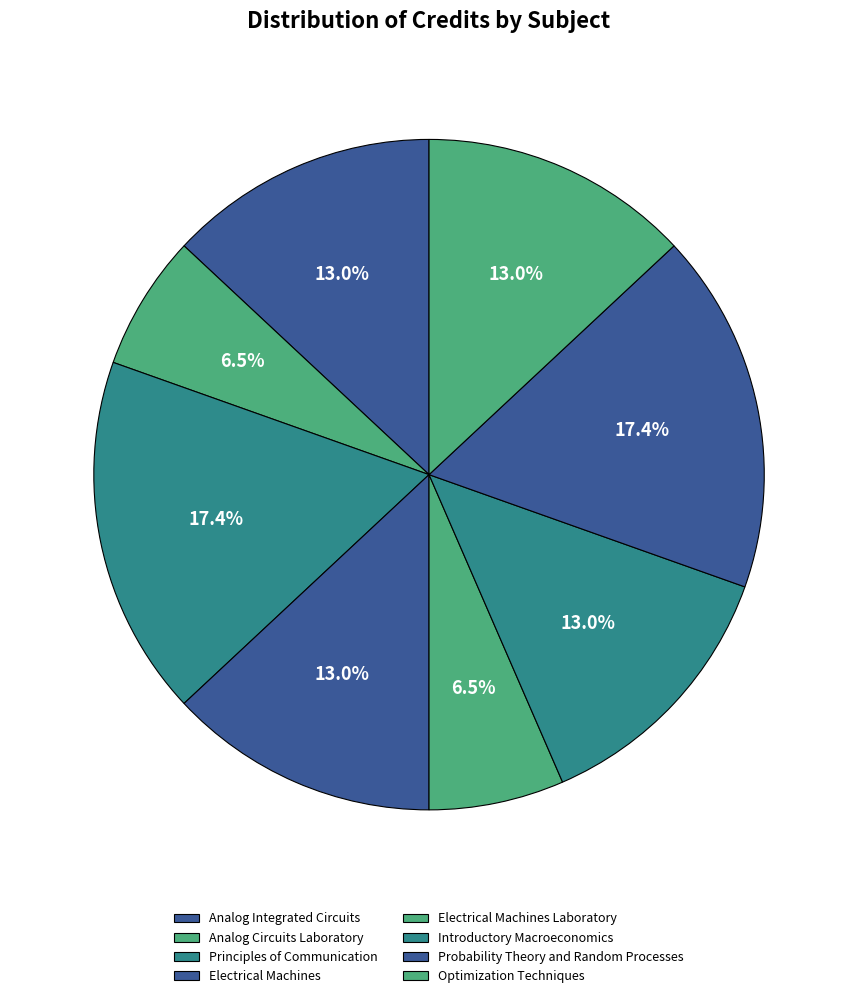

Combined, what portion of the pie is Electrical Machines Laboratory and Analog Circuits Laboratory?

13.0%